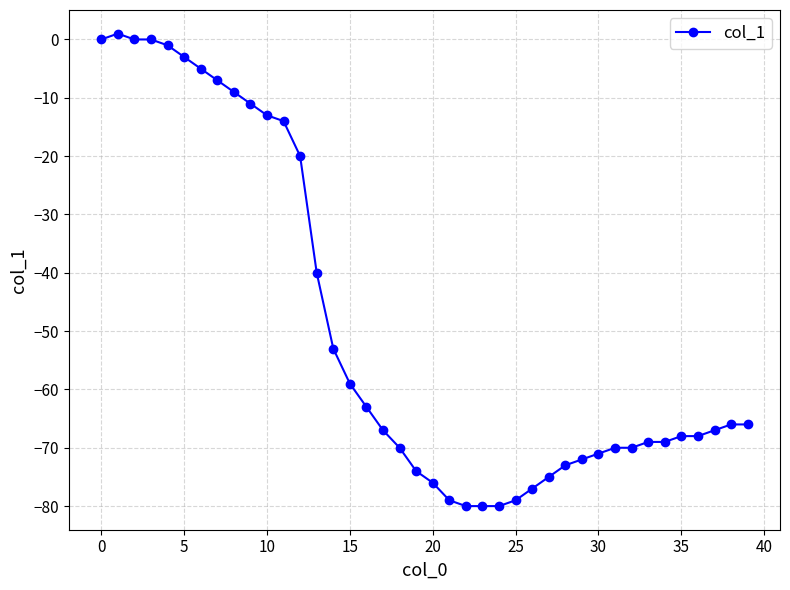

What is the value of the 9th point from the left?

-9